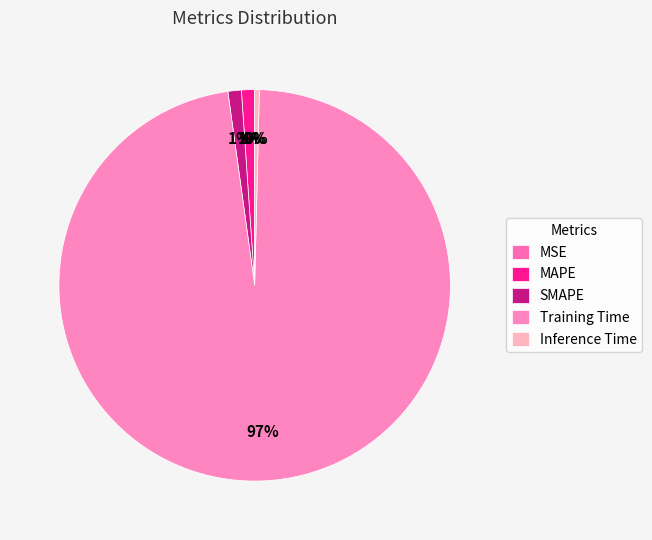

Rank the categories by value from highest to lowest.

Training Time, SMAPE, MAPE, Inference Time, MSE